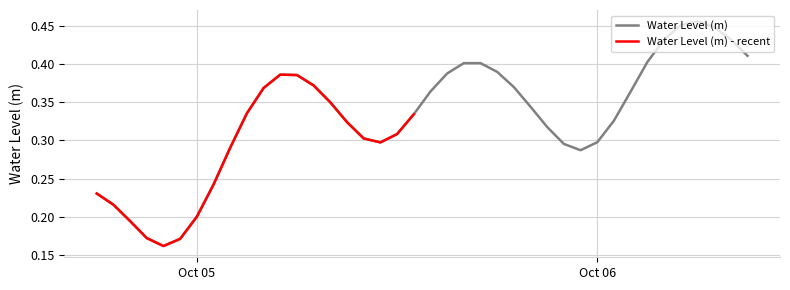

What is the sum of the values at 2023-10-05 03:00:00 and 2023-10-06 08:00:00?

0.8